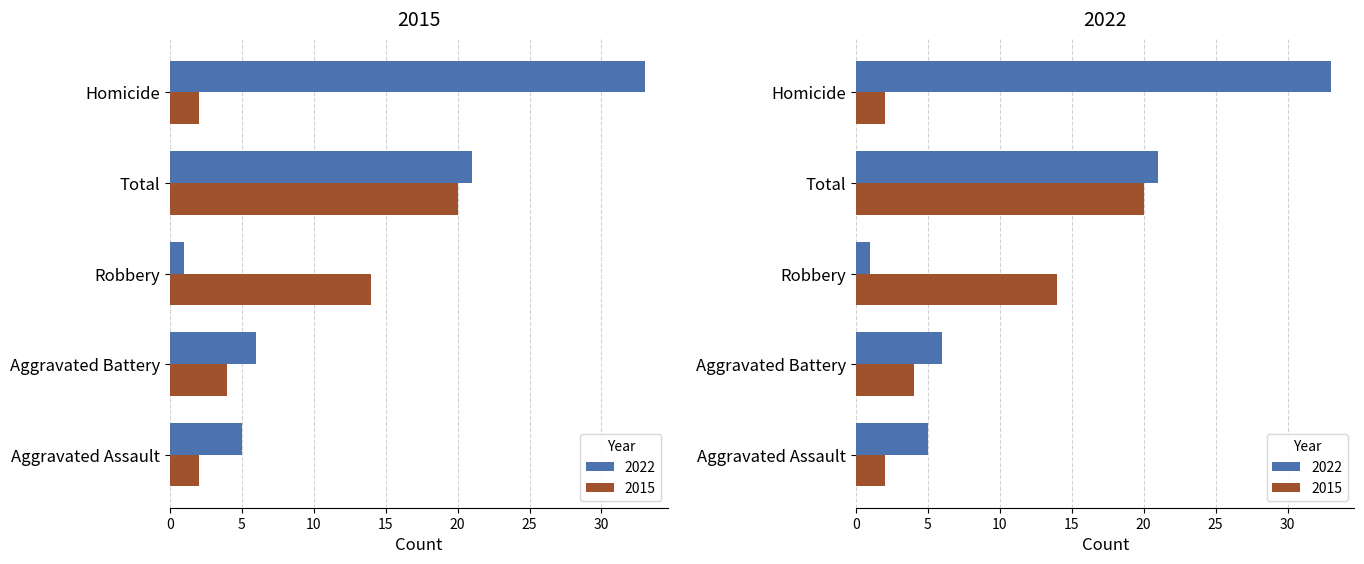

Is it true that 2022 equals 38 at Total?

False